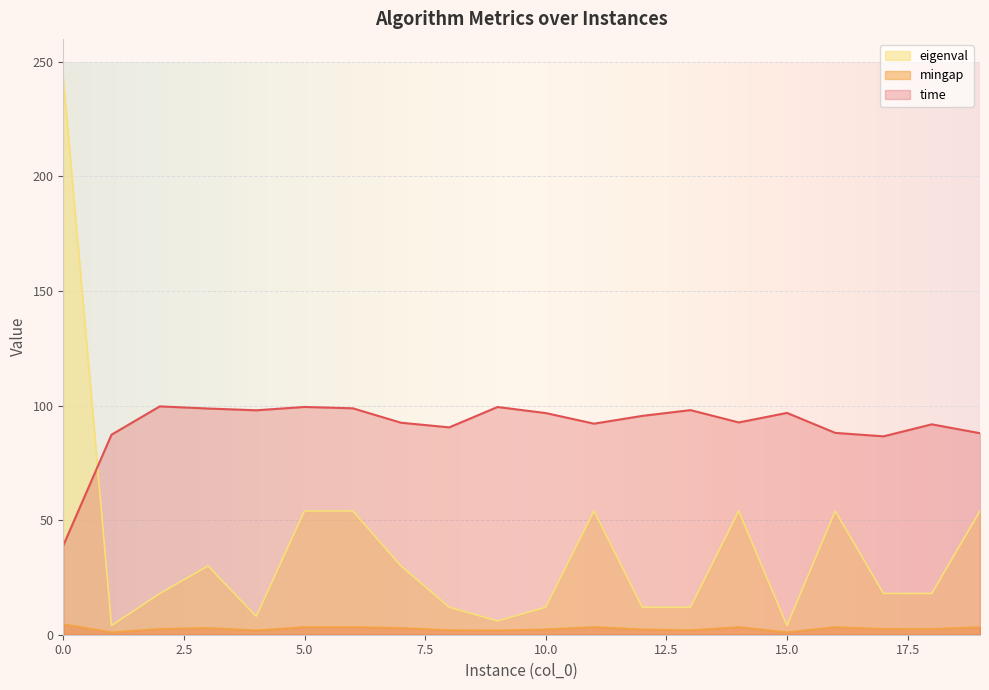

What is the sum of all mingap values?

53.4